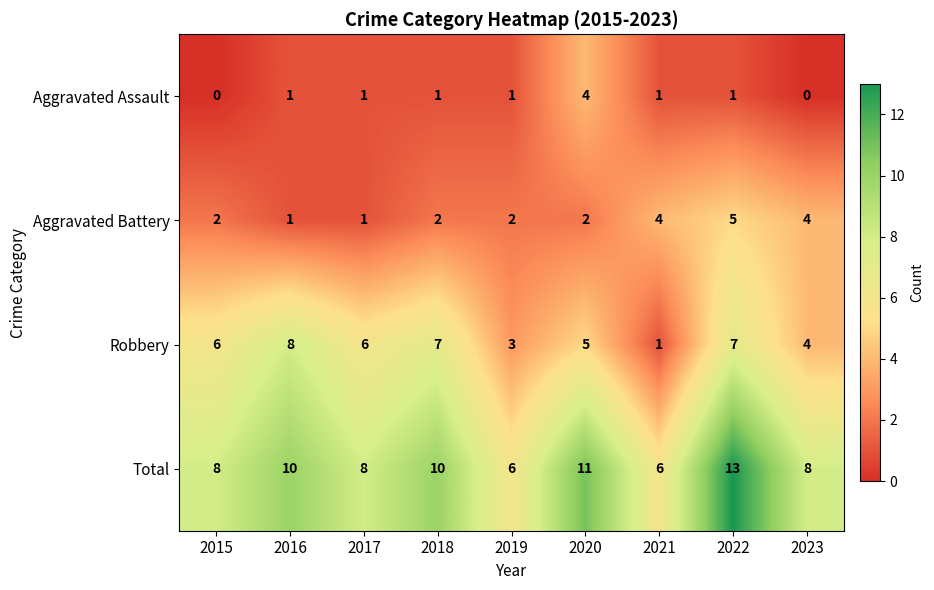

What is the difference between the maximum and second lowest values in the Robbery series?

5